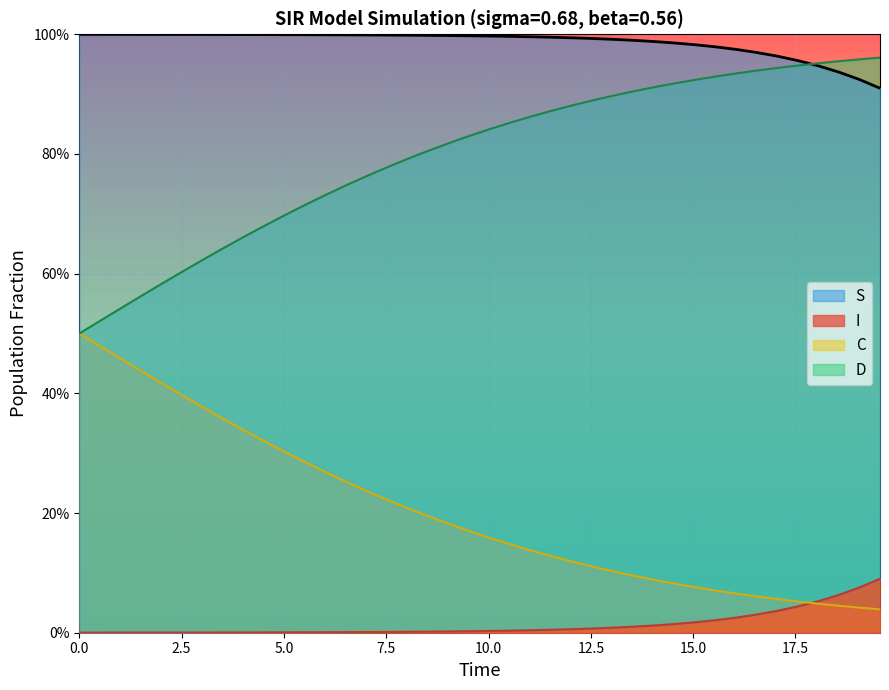

True or false: I (line) and S (line) intersect in this chart.

False